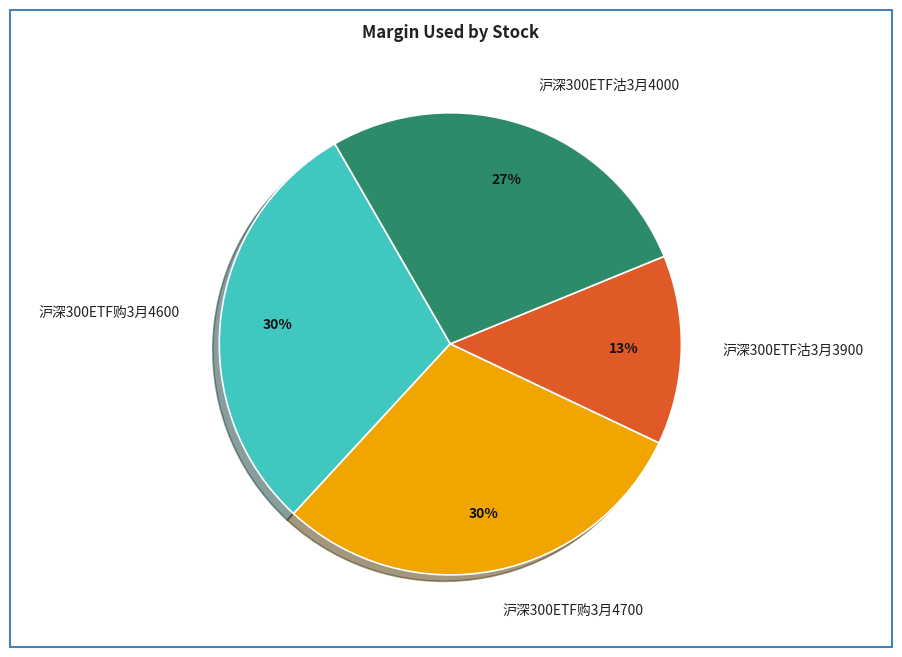

How many segments does this pie chart have?

4